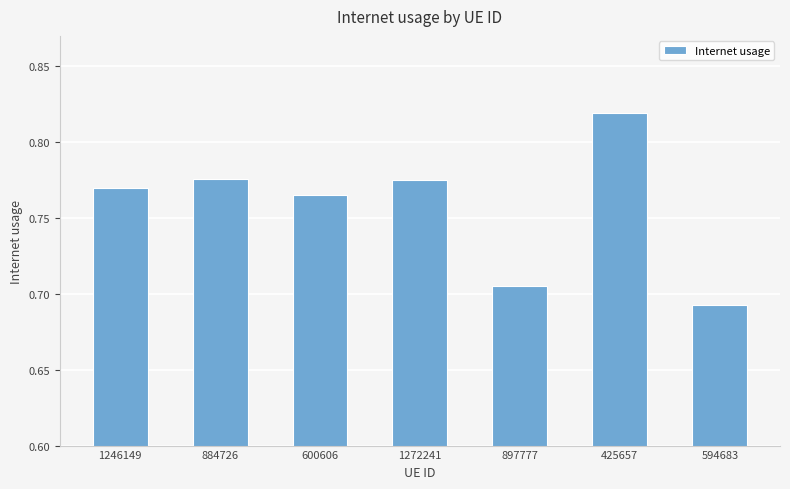

Count the values in the range 0 to 1.

7